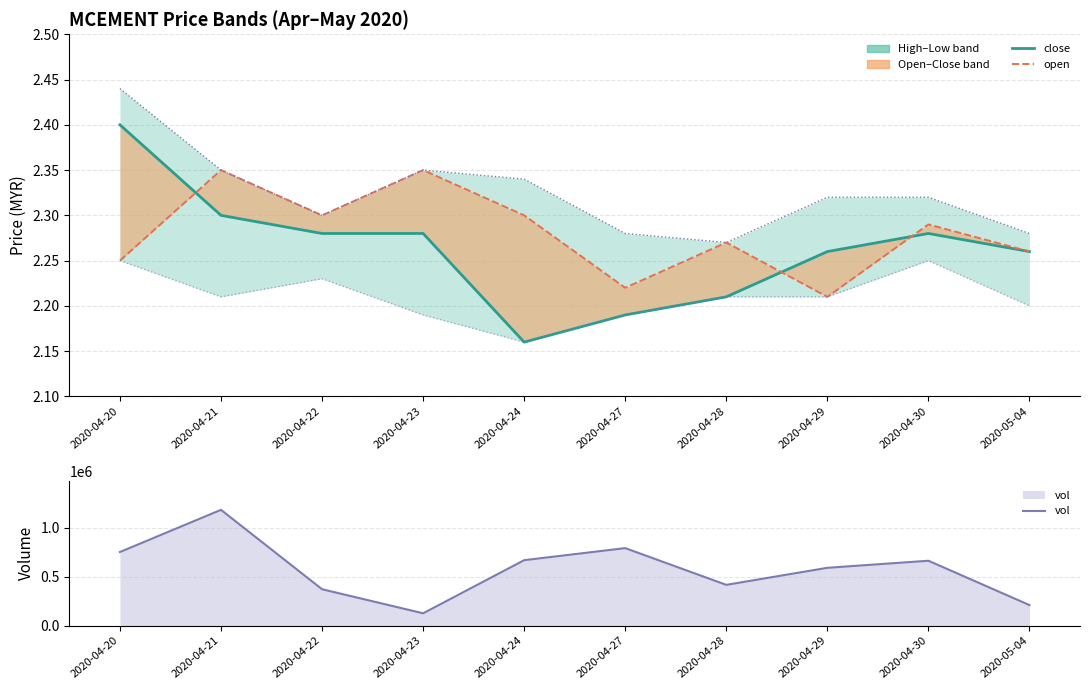

Reading left to right, what are all the values shown in this chart?

close: 2.4	2.3	2.3	2.3	2.2	2.2	2.2	2.3	2.3	2.3
open: 2.2	2.4	2.3	2.4	2.3	2.2	2.3	2.2	2.3	2.3
high: 2.4	2.4	2.3	2.4	2.3	2.3	2.3	2.3	2.3	2.3
low: 2.2	2.2	2.2	2.2	2.2	2.2	2.2	2.2	2.2	2.2
vol: 753100.0	1183900.0	372900.0	127000.0	669700.0	792900.0	417500.0	591700.0	663900.0	211100.0